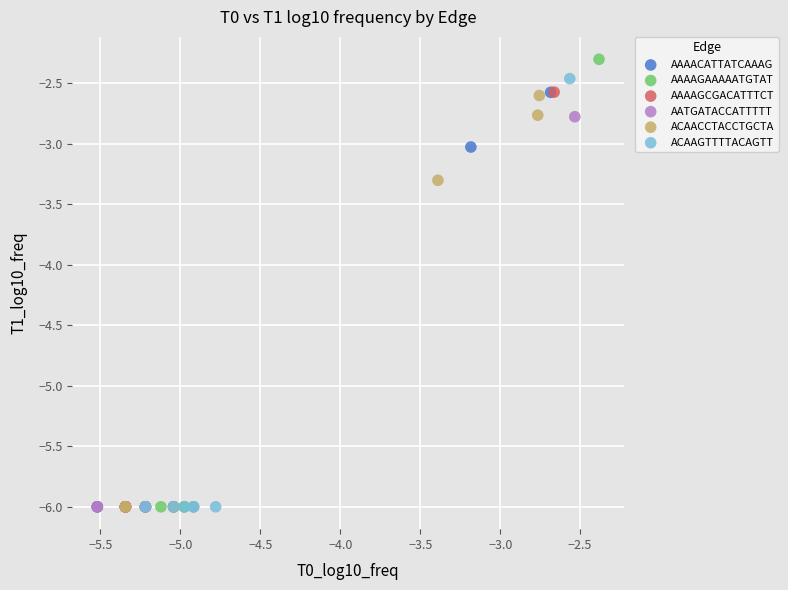

Which series reaches the maximum Y coordinate?

AAAAGAAAAATGTAT